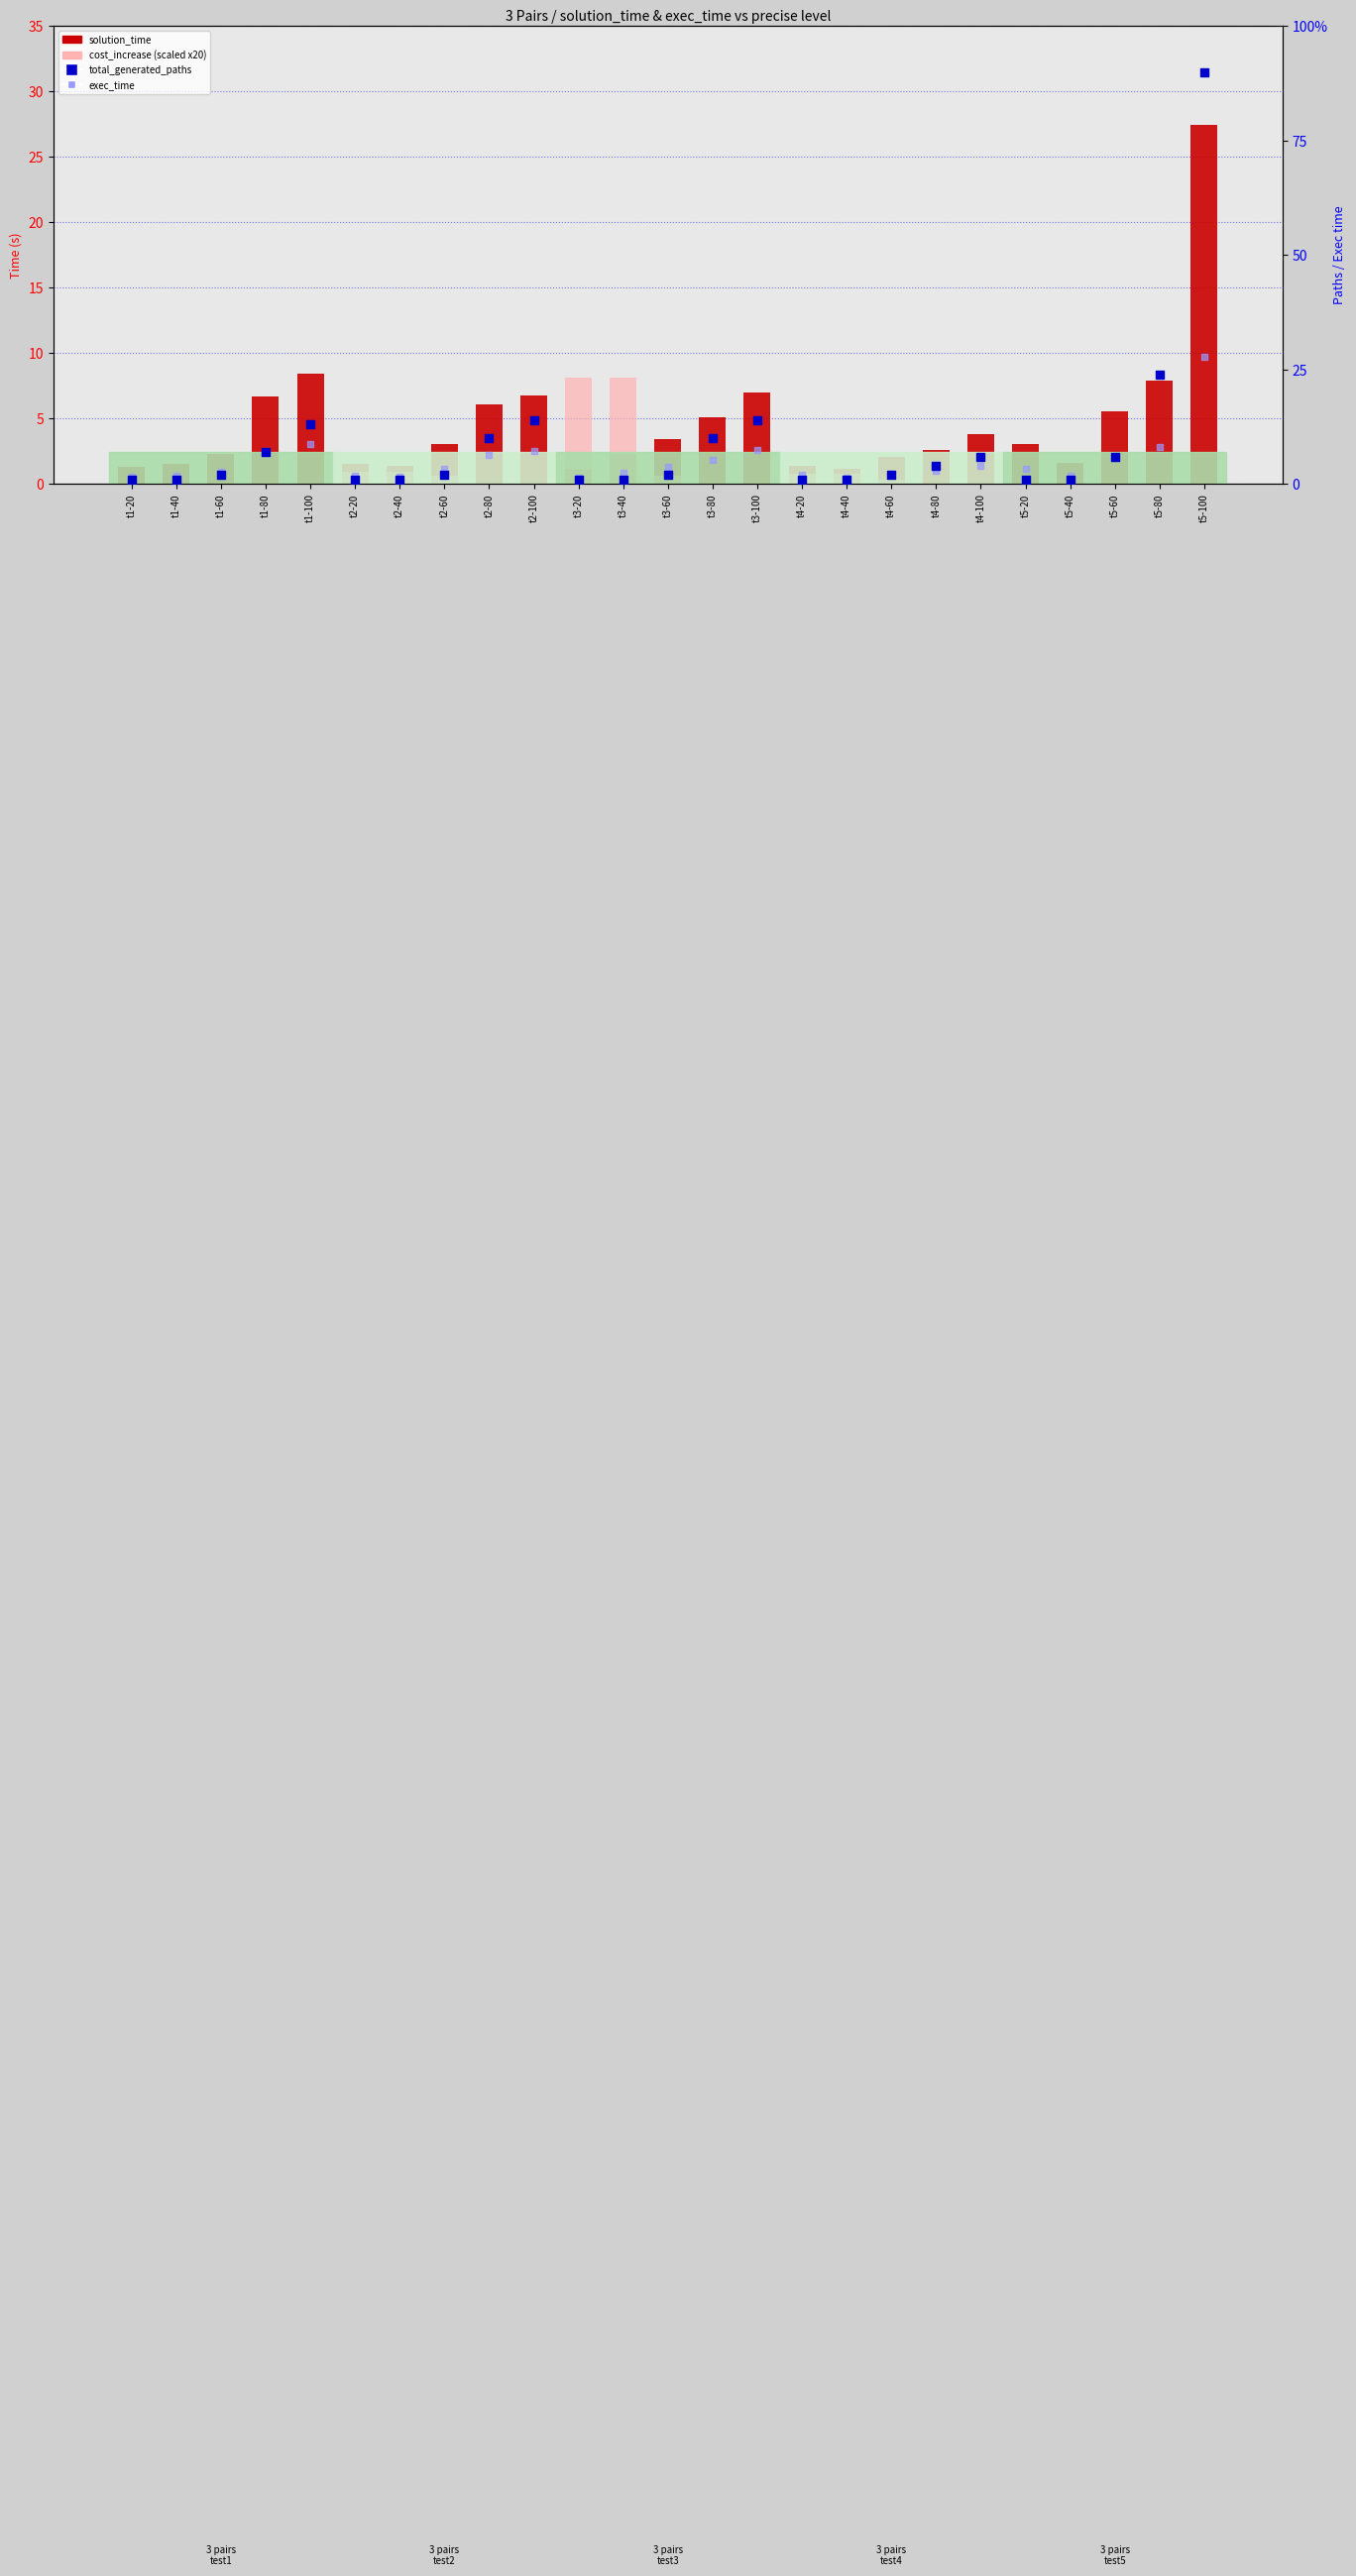

At how many categories does at least one series exceed 67?

1